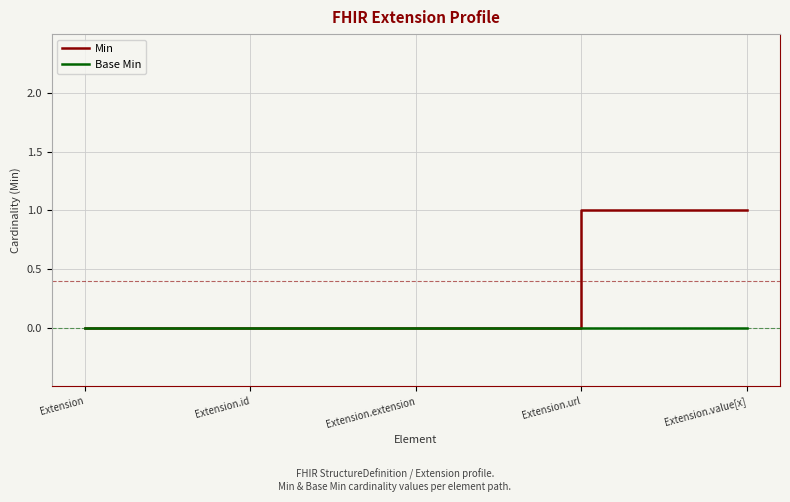

What are all the series names shown in the legend?

Min, Base Min